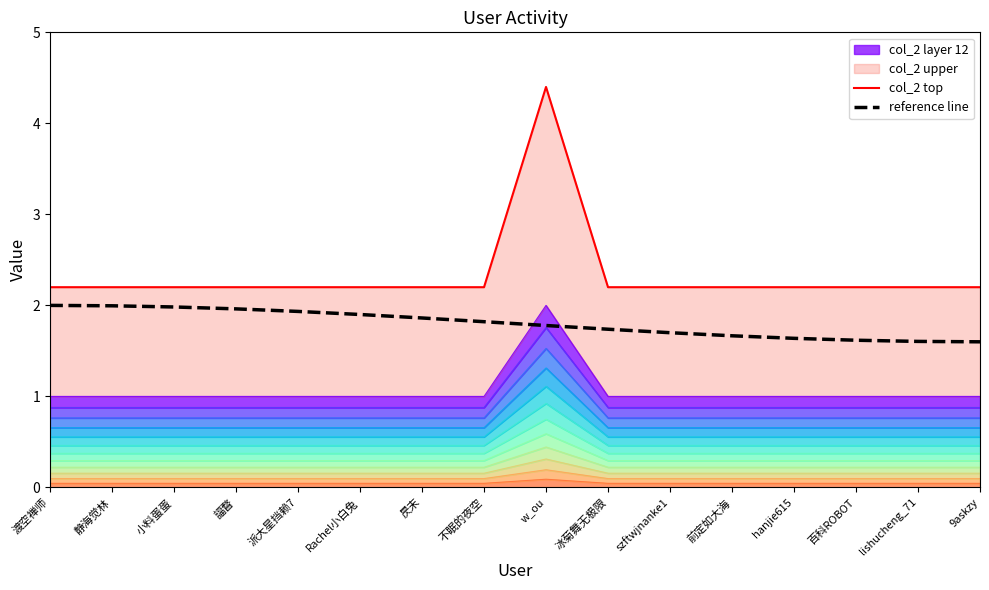

Is the value of col_2 top at 9askzy greater than the value of reference line at szftwjnanke1?

Yes